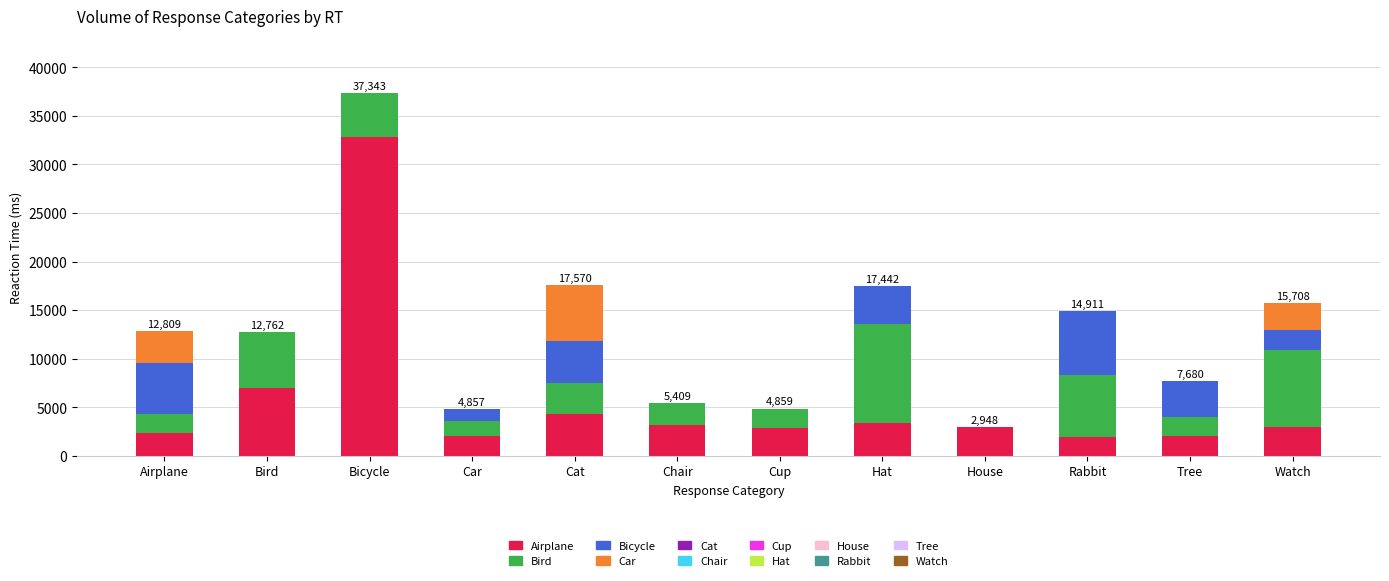

At which category is the sum across all series the highest?

Bicycle